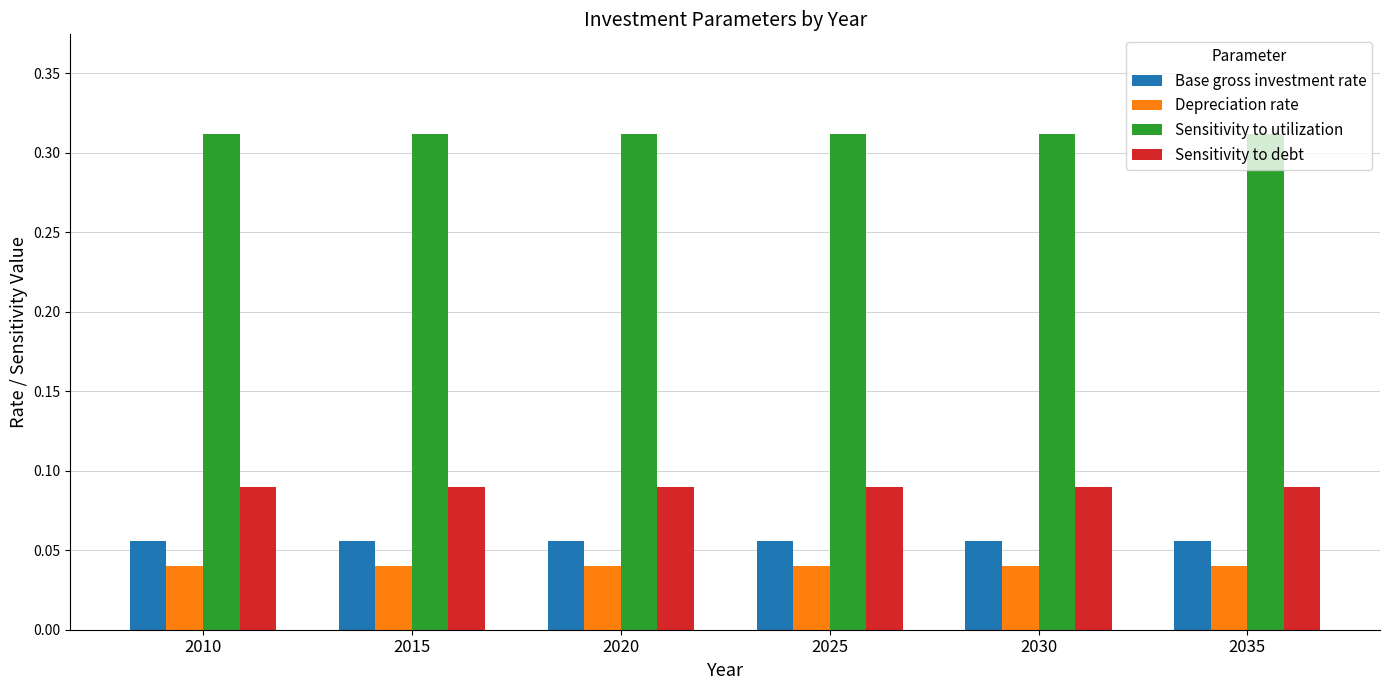

Count the number of categories in the chart.

6